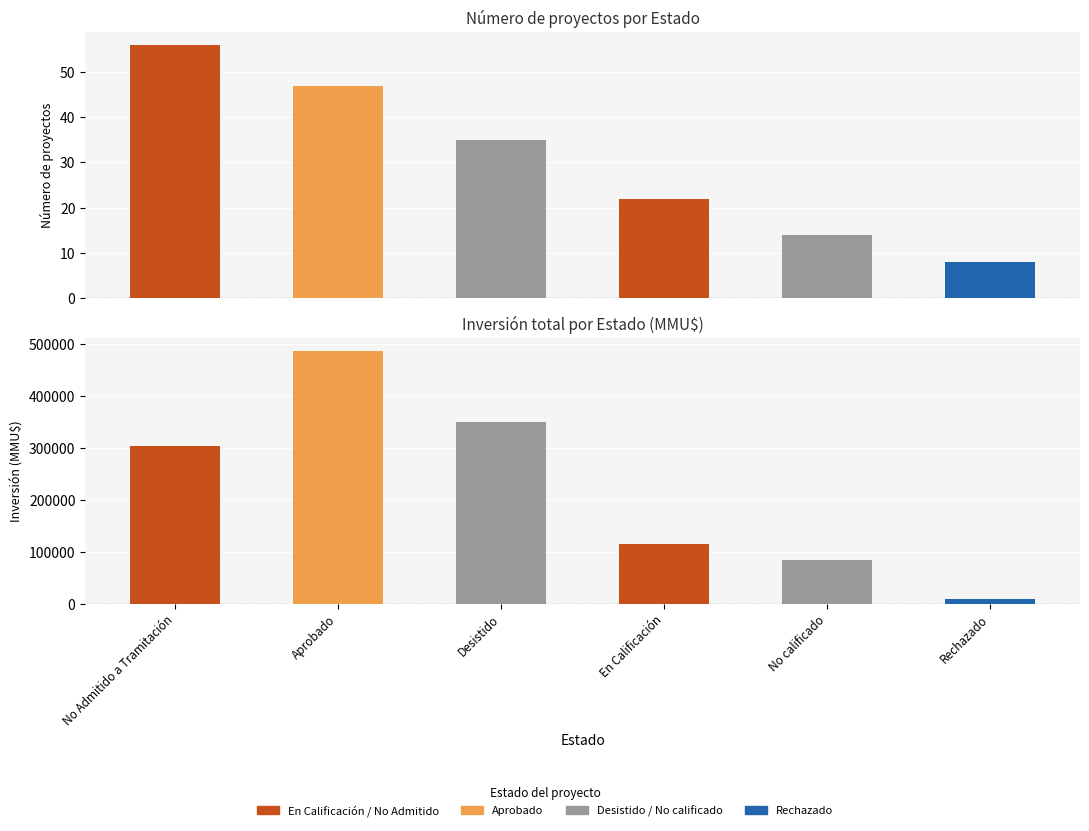

Reading left to right, what are all the values shown in this chart?

Count: 56	47	35	22	14	8
Inversión(MMU$): 304830	487720	350000	116000	85000	9720